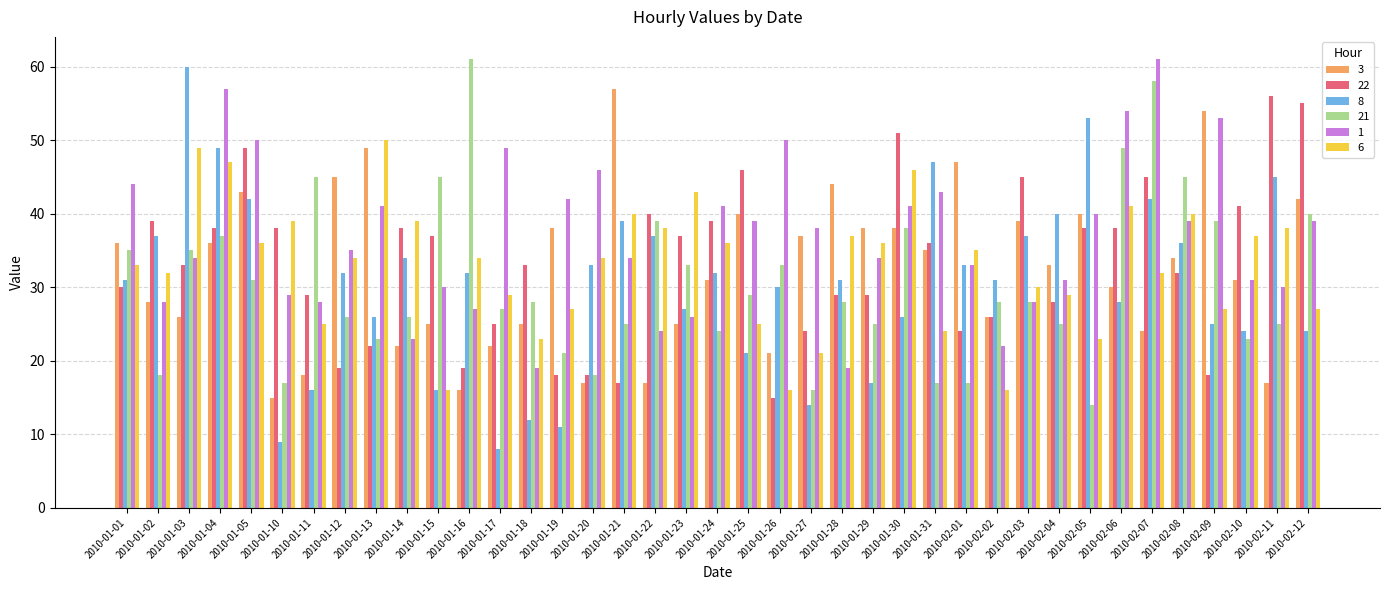

Is the value of 22 at 2010-01-14 greater than the value of 6 at 2010-02-04?

Yes